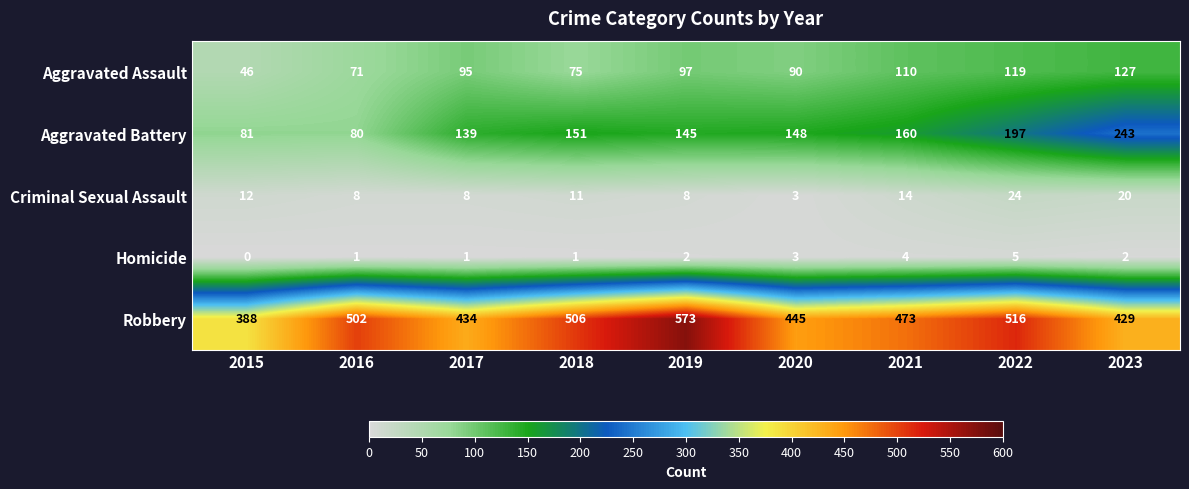

How many Homicide values are between 1 and 3?

6